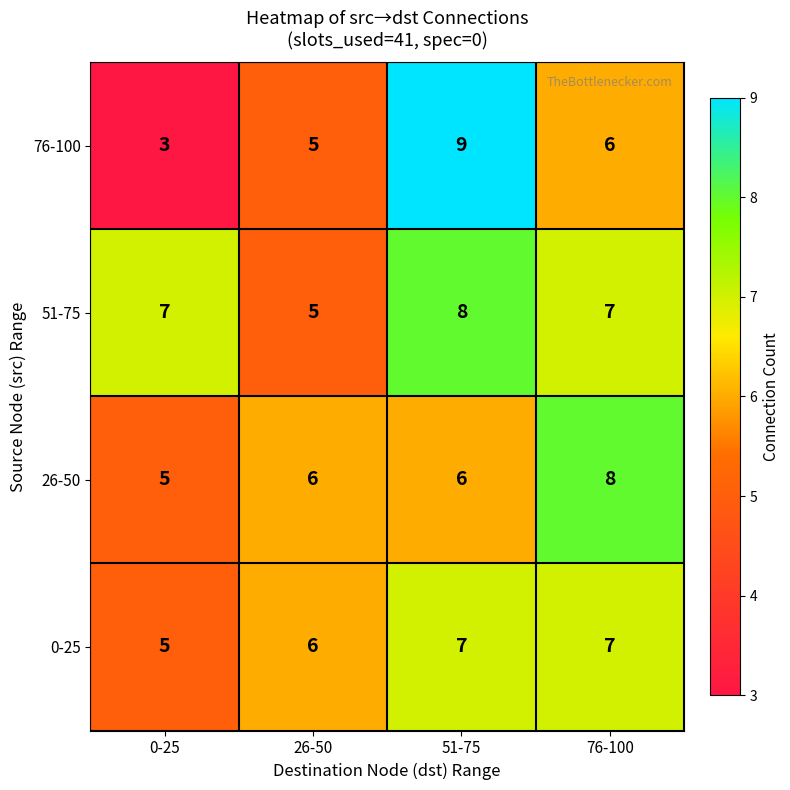

How many distinct data groups are displayed?

4